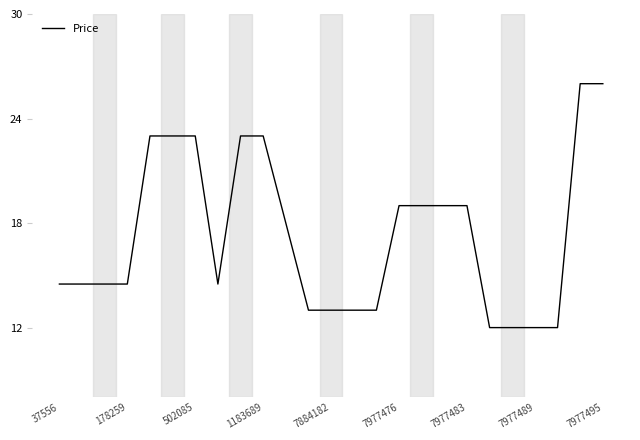

What is the maximum value shown in the chart?

26.0